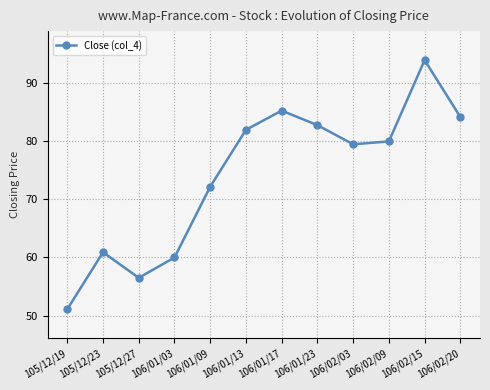

List the labels in order of value, smallest first.

105/12/19, 105/12/27, 106/01/03, 105/12/23, 106/01/09, 106/02/03, 106/02/09, 106/01/13, 106/01/23, 106/02/20, 106/01/17, 106/02/15